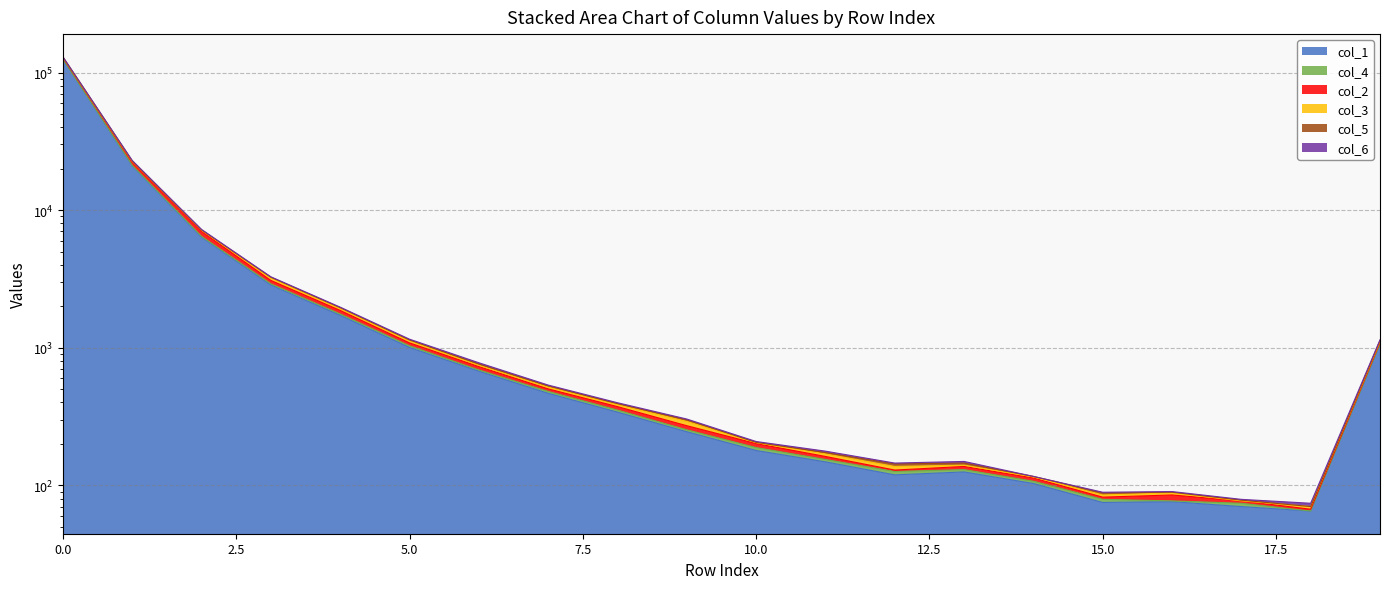

What is the difference between the col_6 values at 5 and 13?

992